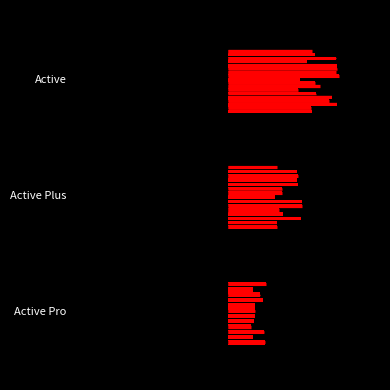

True or false: the data shows 0.4 at Active Plus.

False